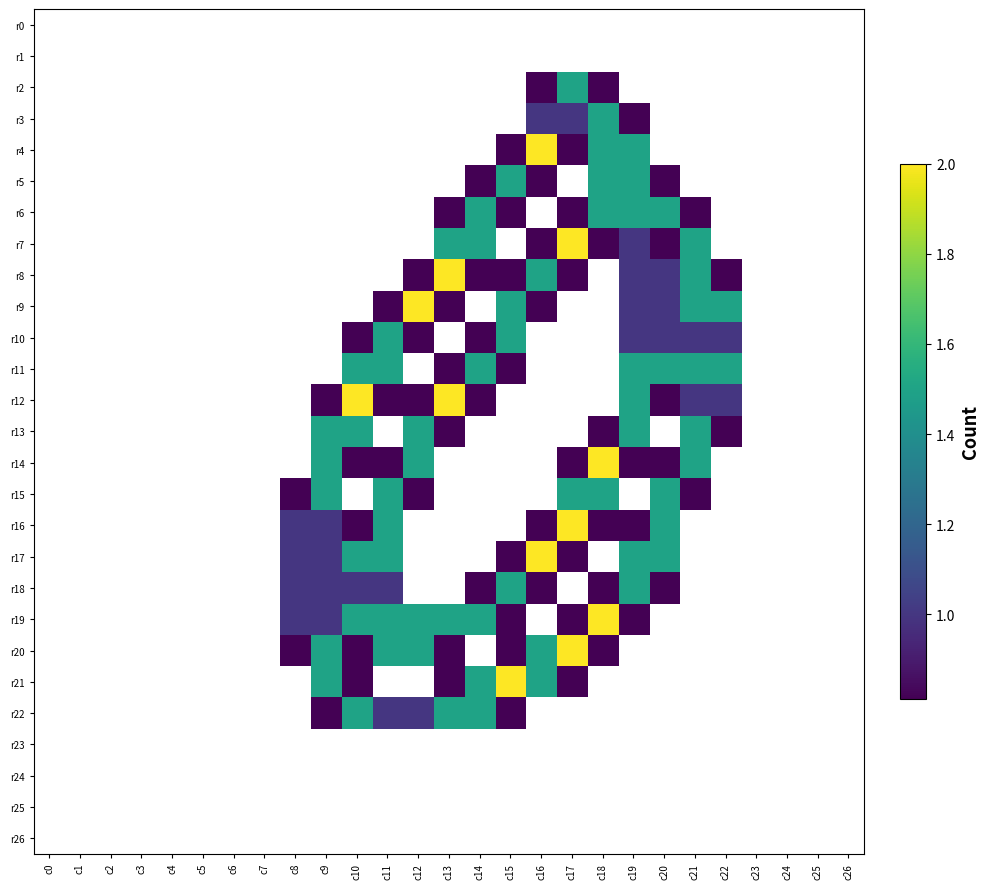

At which category does the chart reach its peak across all series?

c16